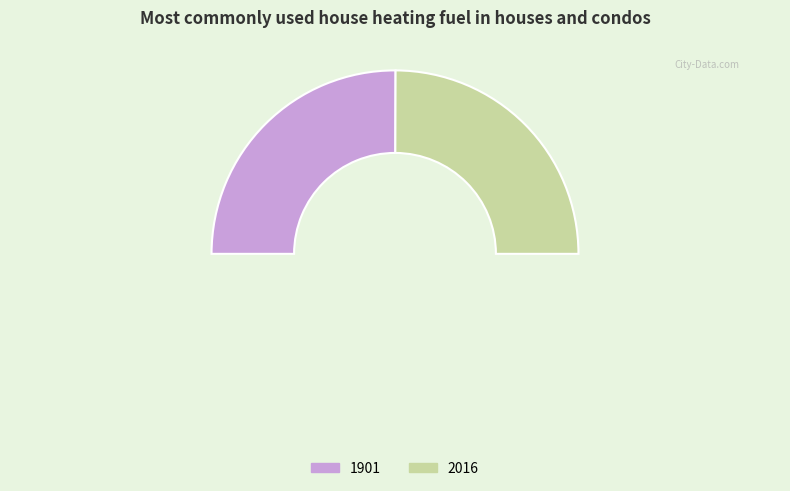

The 2016 slice represents 61% of the pie. True or false?

False